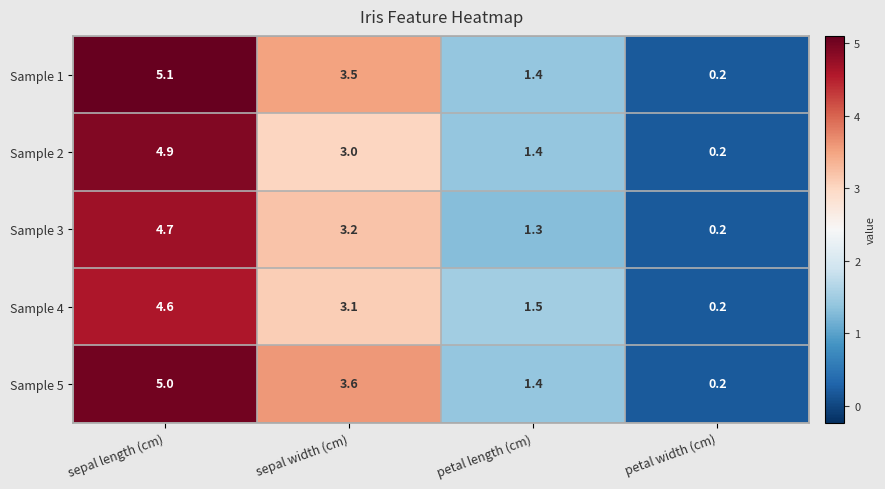

The value of Sample 2 at petal length (cm) is 2.2. True or false?

False